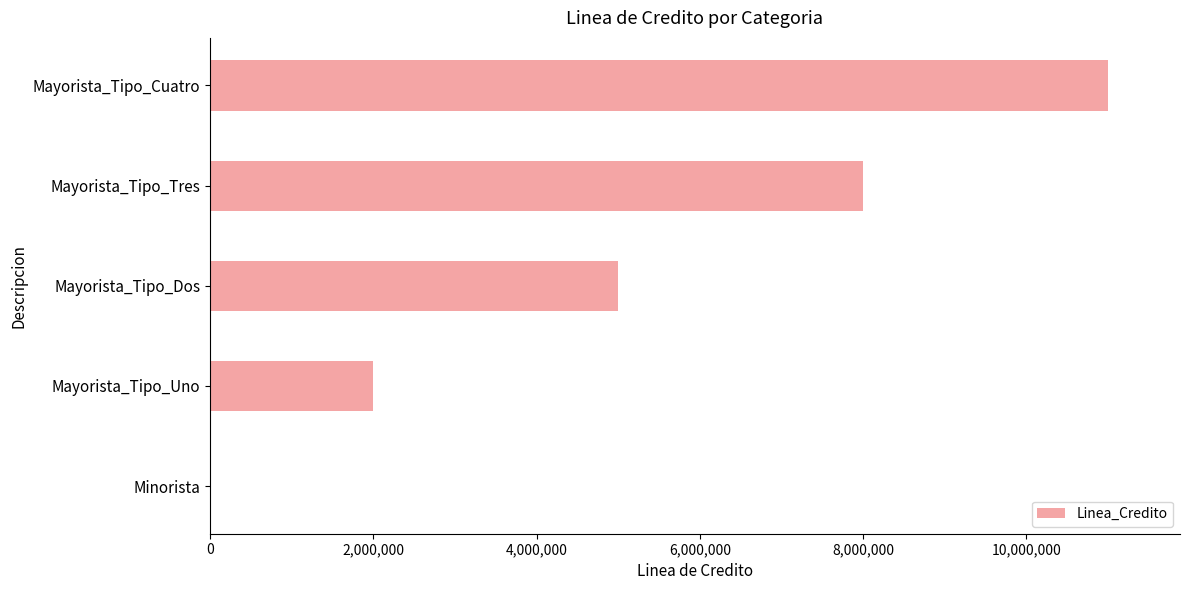

The value at Mayorista_Tipo_Tres is 11607461. True or false?

False